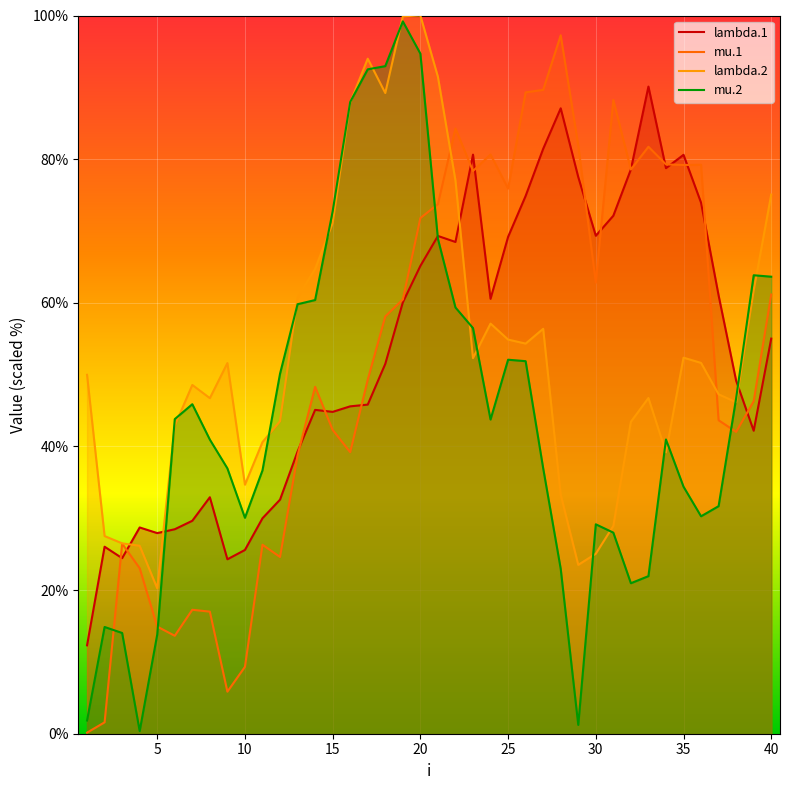

How many data points in mu.1 are less than 58?

20